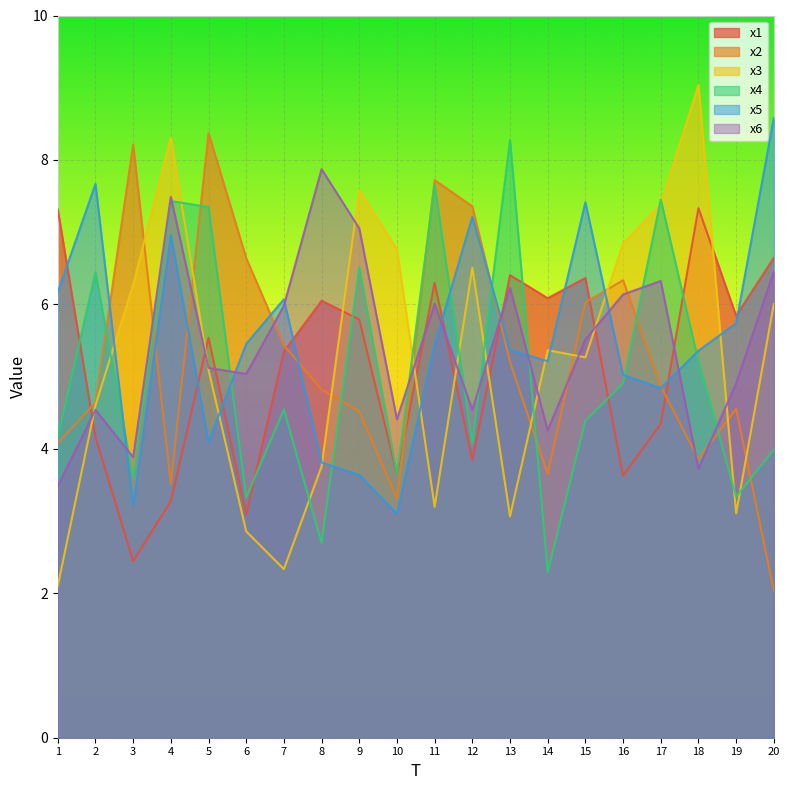

How many interior local peaks does the x6 series have?

6